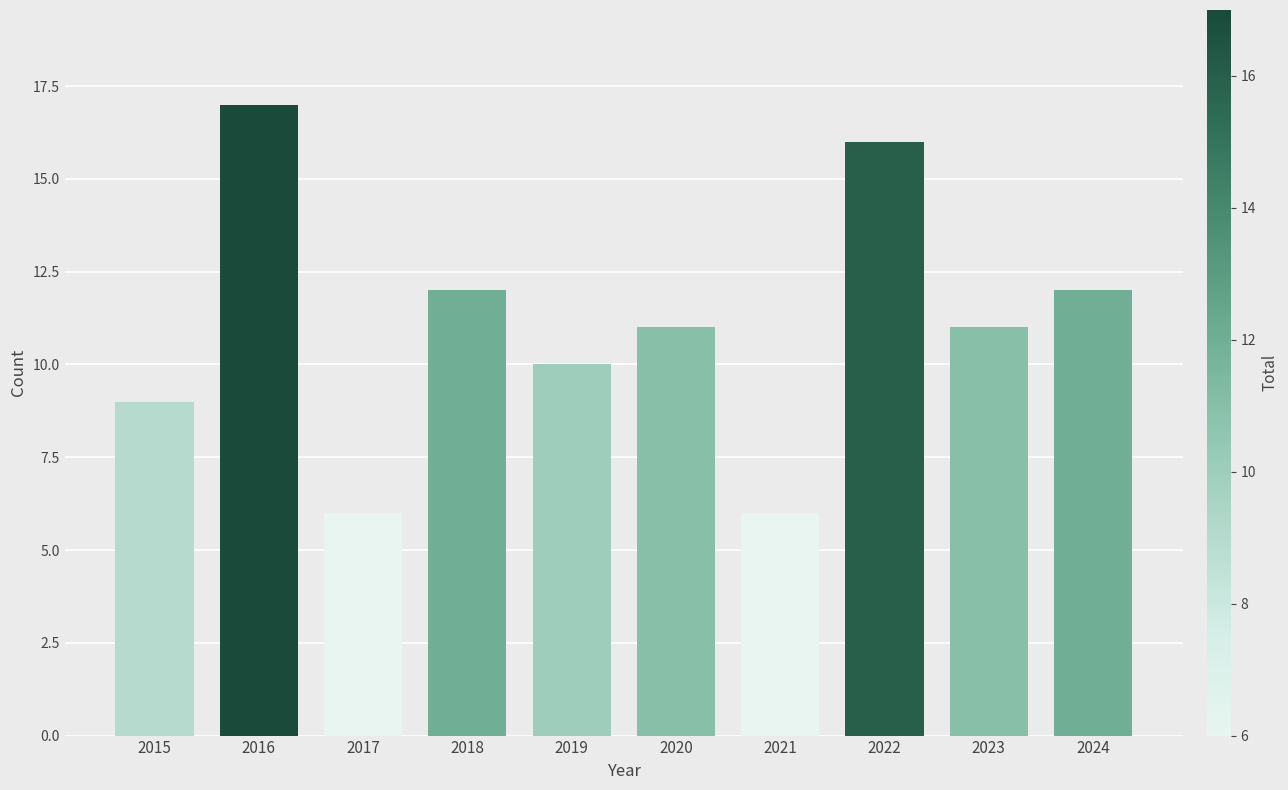

True or false: the data shows 7 at 2016.

False